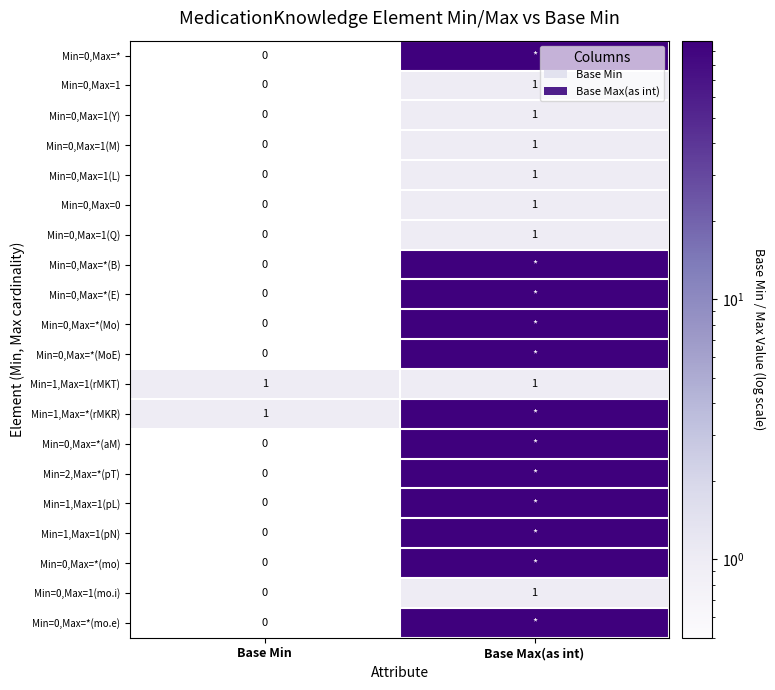

At which label is Min=0,Max=1(Q) closest to 0?

Base Min